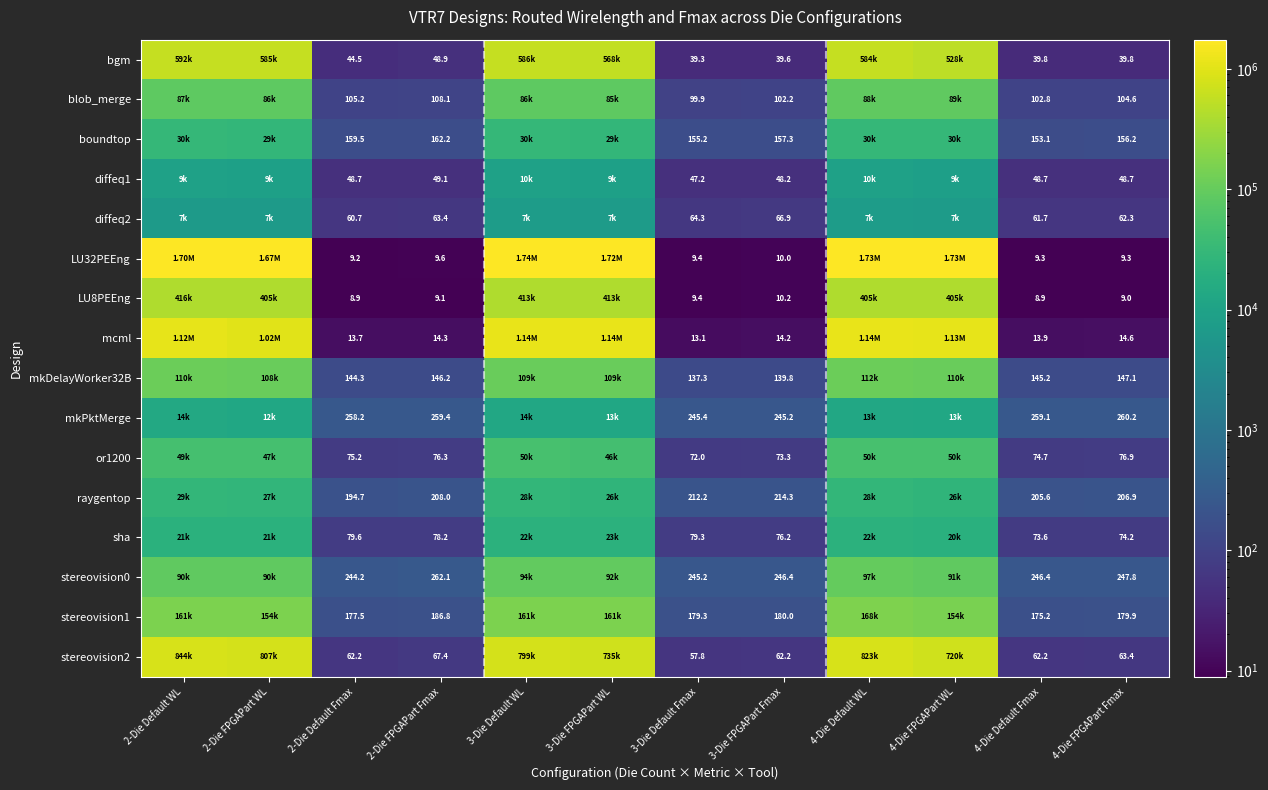

What is the approximate value of blob_merge at 3-Die FPGAPart WL?

85272.0